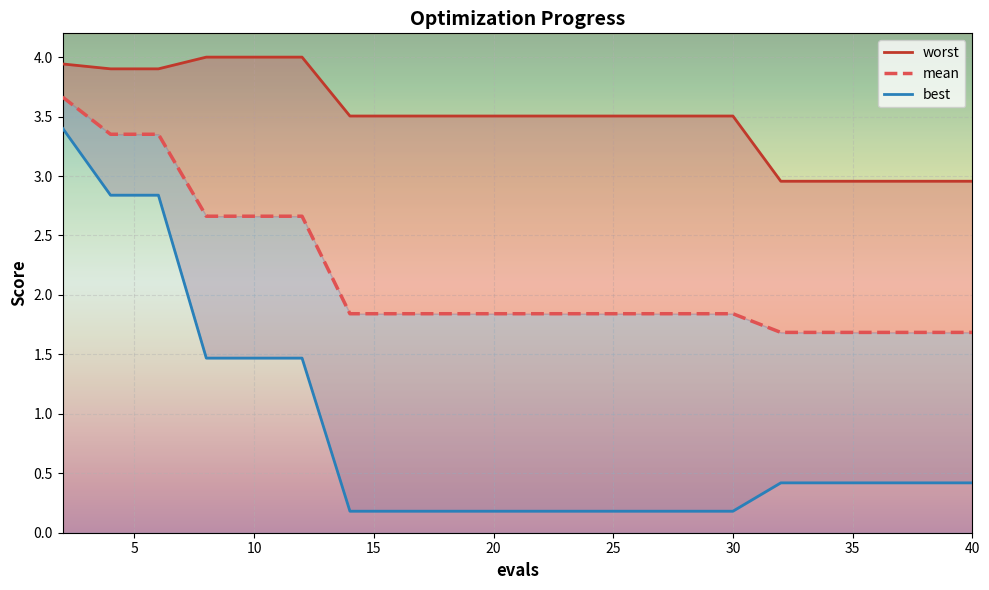

What is the average value of the worst series?

3.5